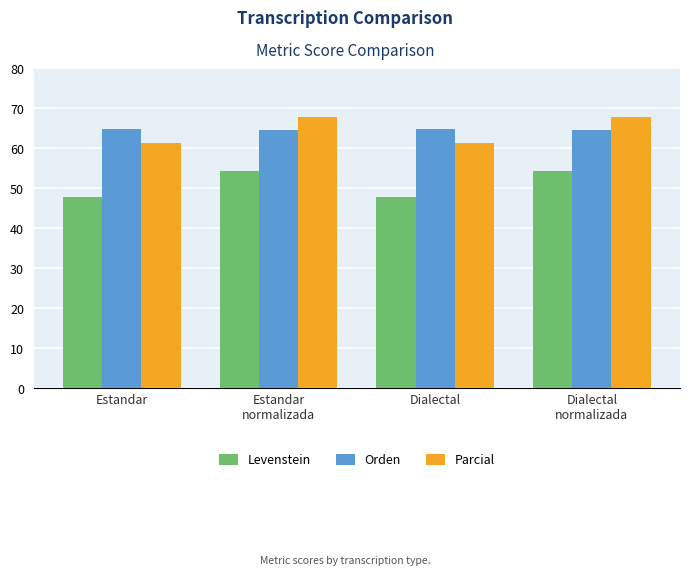

What is the approximate value of Levenstein at Estandar?

47.8